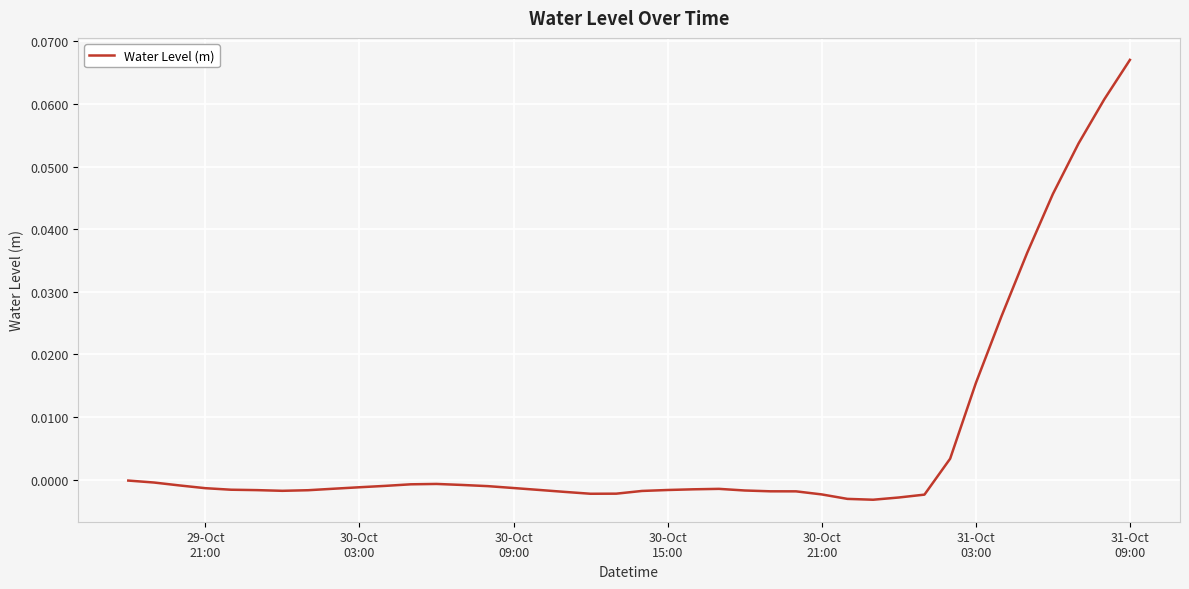

Is this an area chart (filled region under the line)?

No